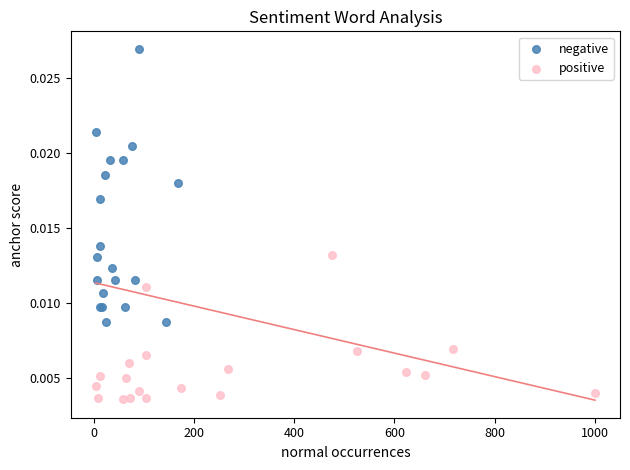

Which series contains the highest Y value?

negative